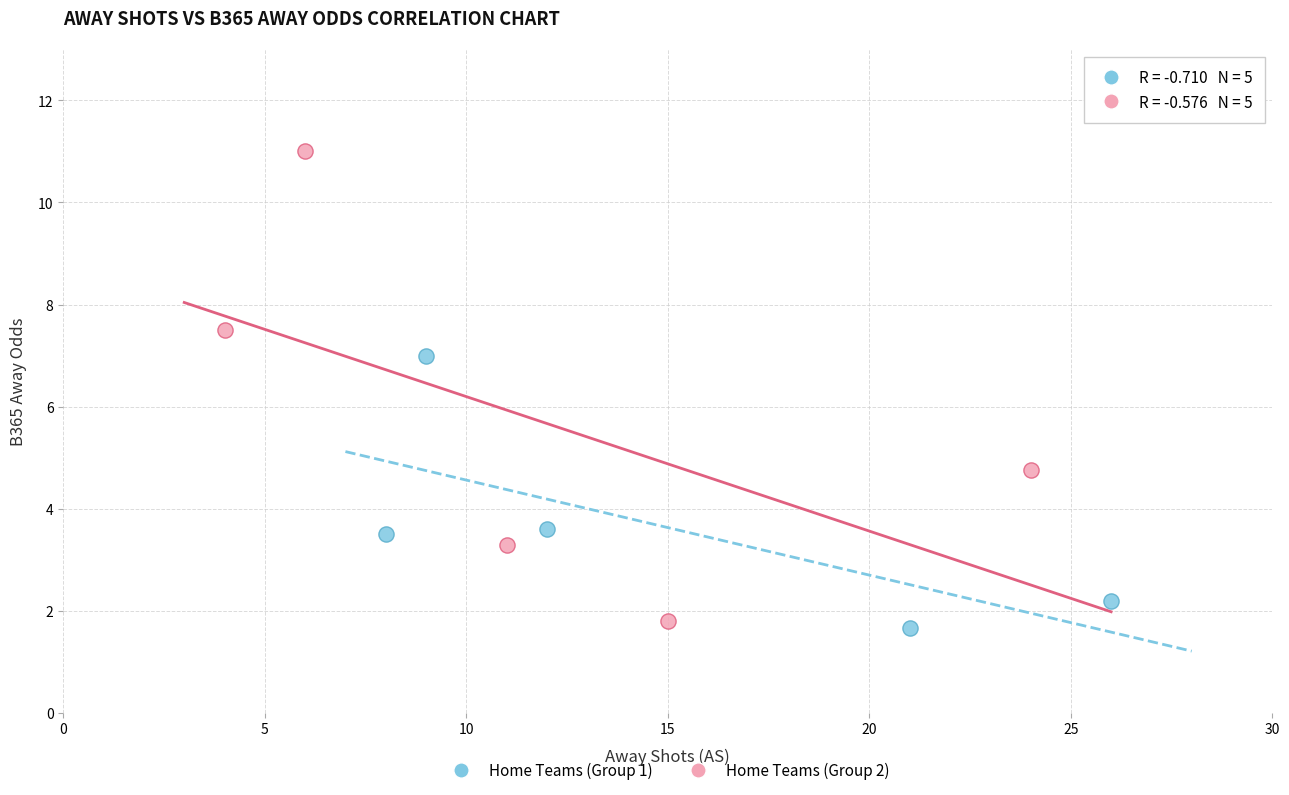

Which series reaches the minimum Y coordinate?

Home Teams (Group 1)